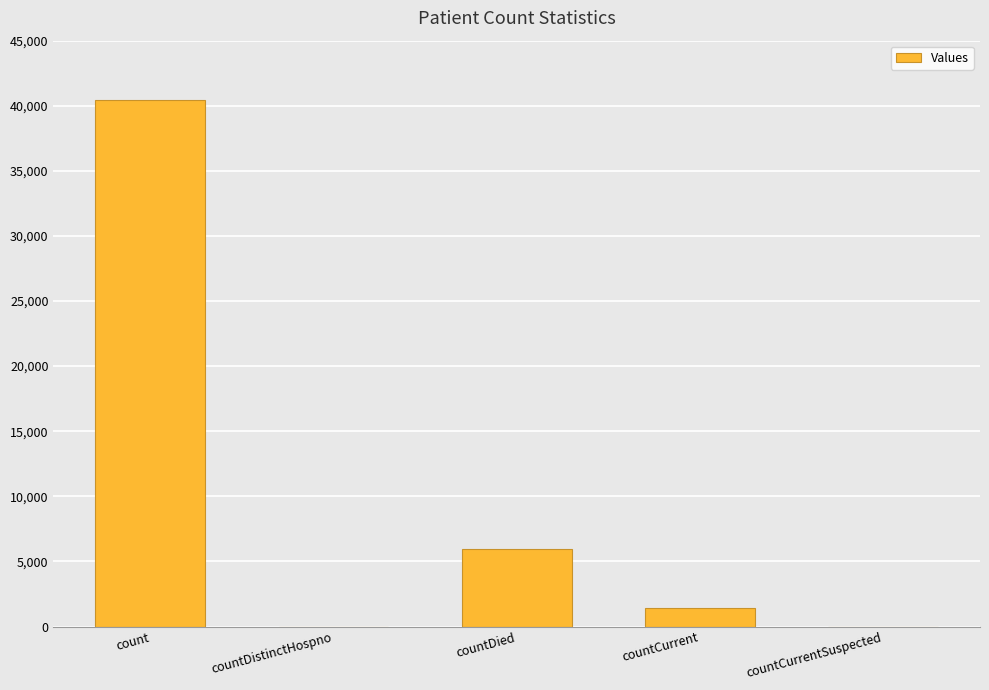

The value at countCurrentSuspected is 0. True or false?

True